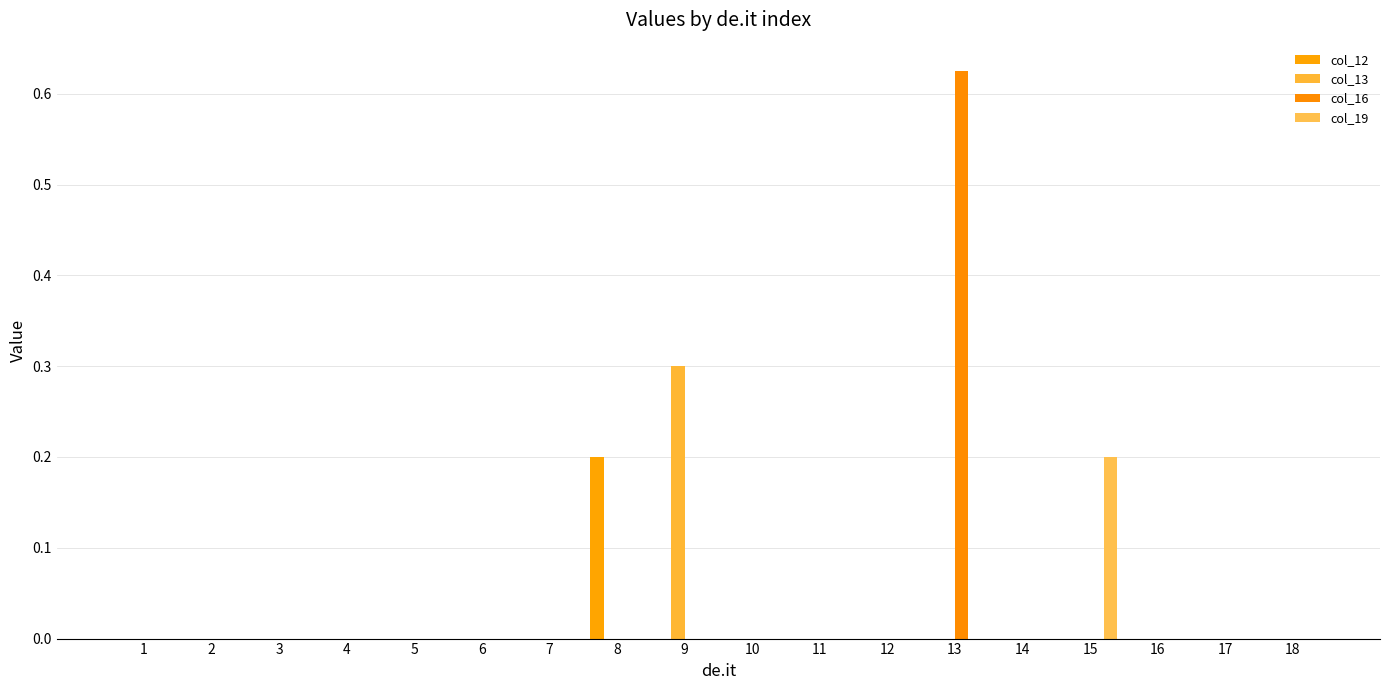

Reading left to right, transcribe all the data shown in this chart.

col_12: 0.0	0.0	0.0	0.0	0.0	0.0	0.0	0.2	0.0	0.0	0.0	0.0	0.0	0.0	0.0	0.0	0.0	0.0
col_13: 0.0	0.0	0.0	0.0	0.0	0.0	0.0	0.0	0.3	0.0	0.0	0.0	0.0	0.0	0.0	0.0	0.0	0.0
col_16: 0.0	0.0	0.0	0.0	0.0	0.0	0.0	0.0	0.0	0.0	0.0	0.0	0.6	0.0	0.0	0.0	0.0	0.0
col_19: 0.0	0.0	0.0	0.0	0.0	0.0	0.0	0.0	0.0	0.0	0.0	0.0	0.0	0.0	0.2	0.0	0.0	0.0